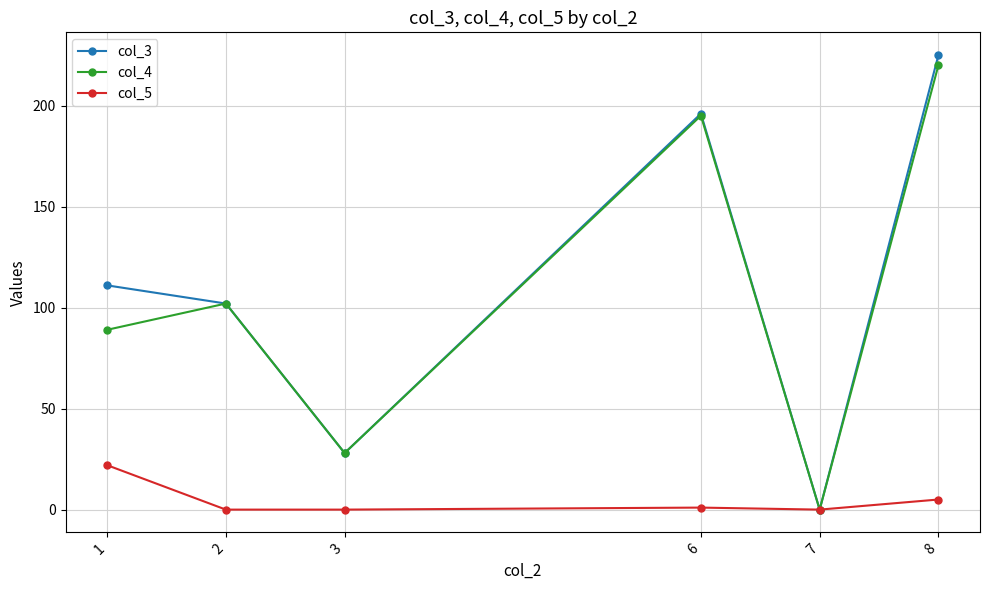

At which category does col_3 reach its first local valley?

3